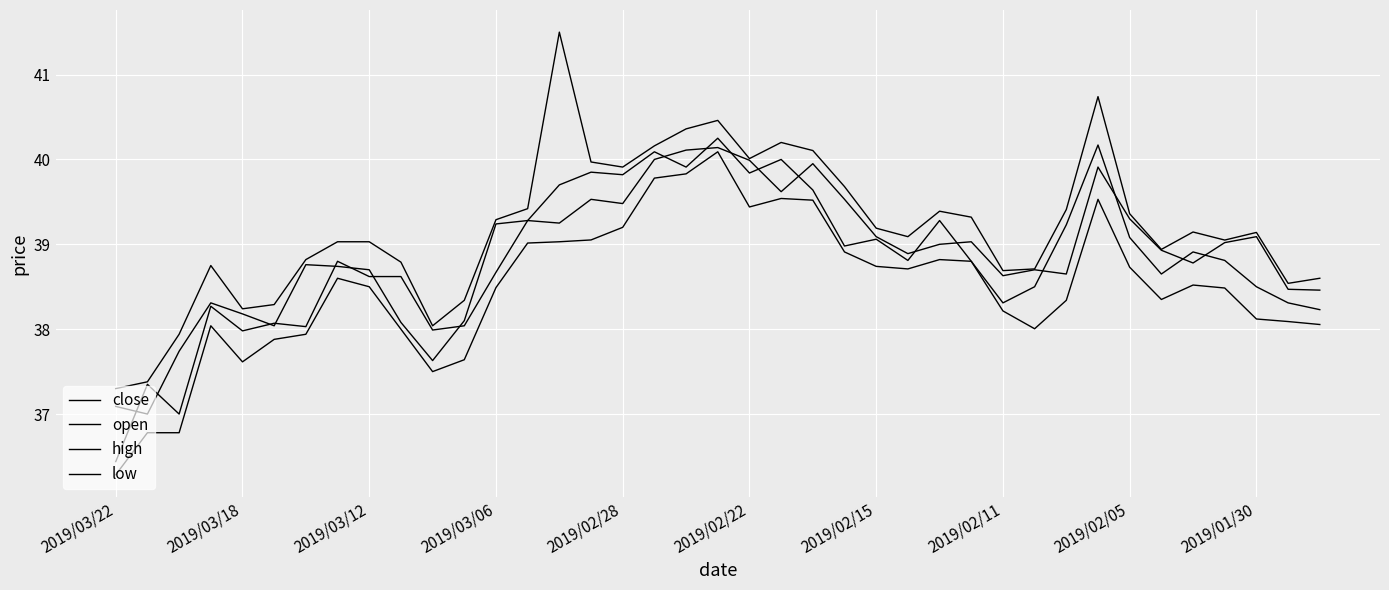

What is the highest value of the low series?

40.1